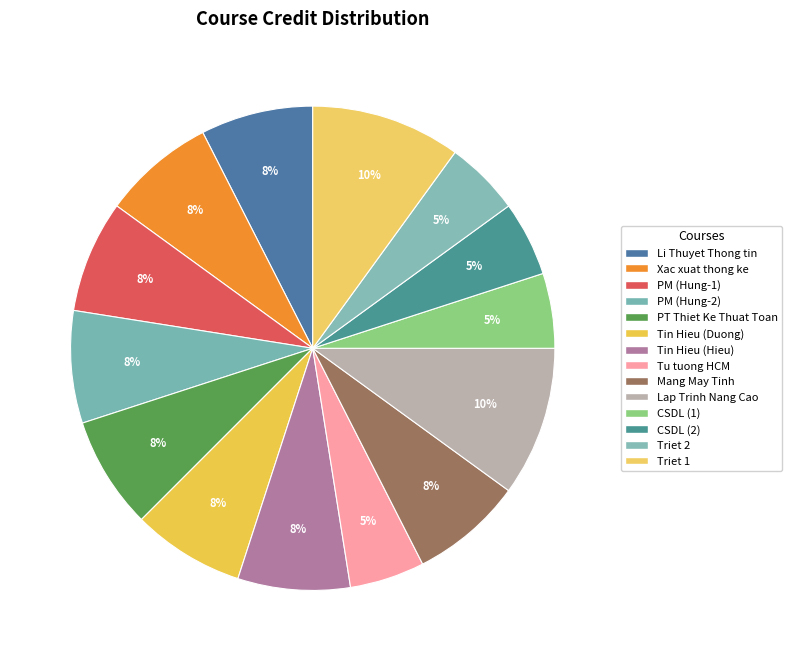

Is there any slice that represents more than half of the pie?

No